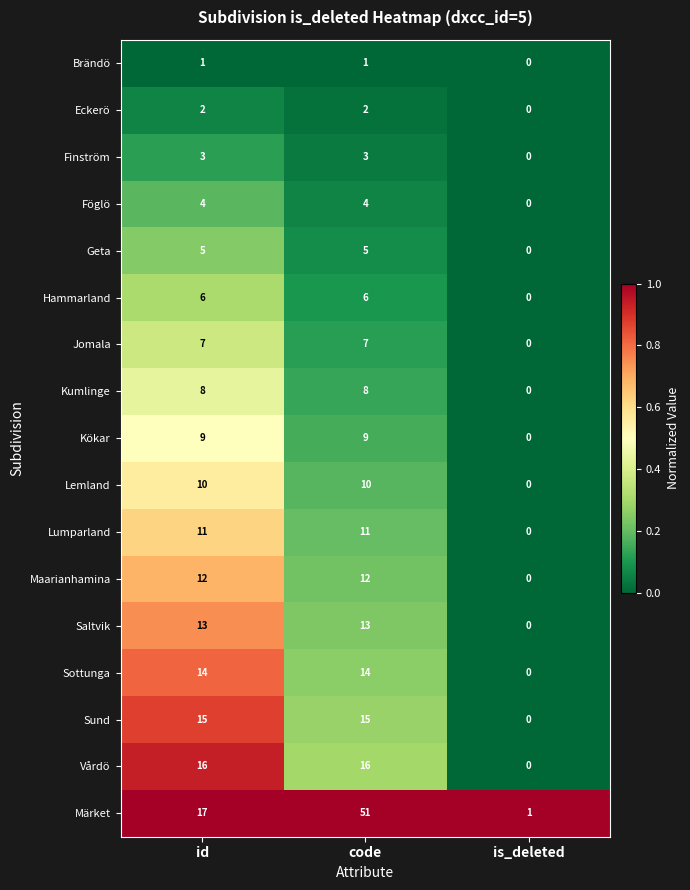

Which category has the lowest value in the Lumparland series?

is_deleted